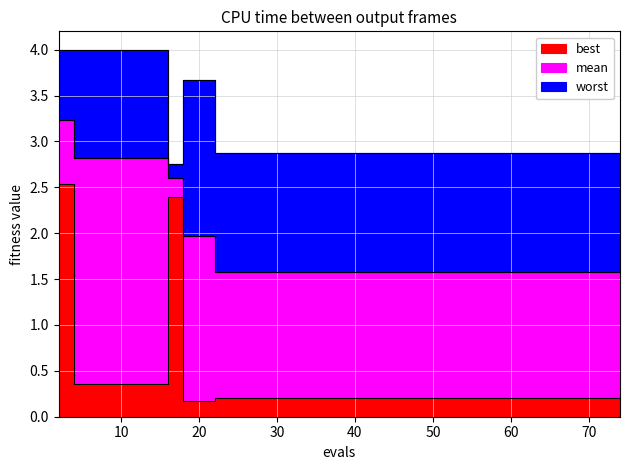

What is the greatest value displayed?

4.0